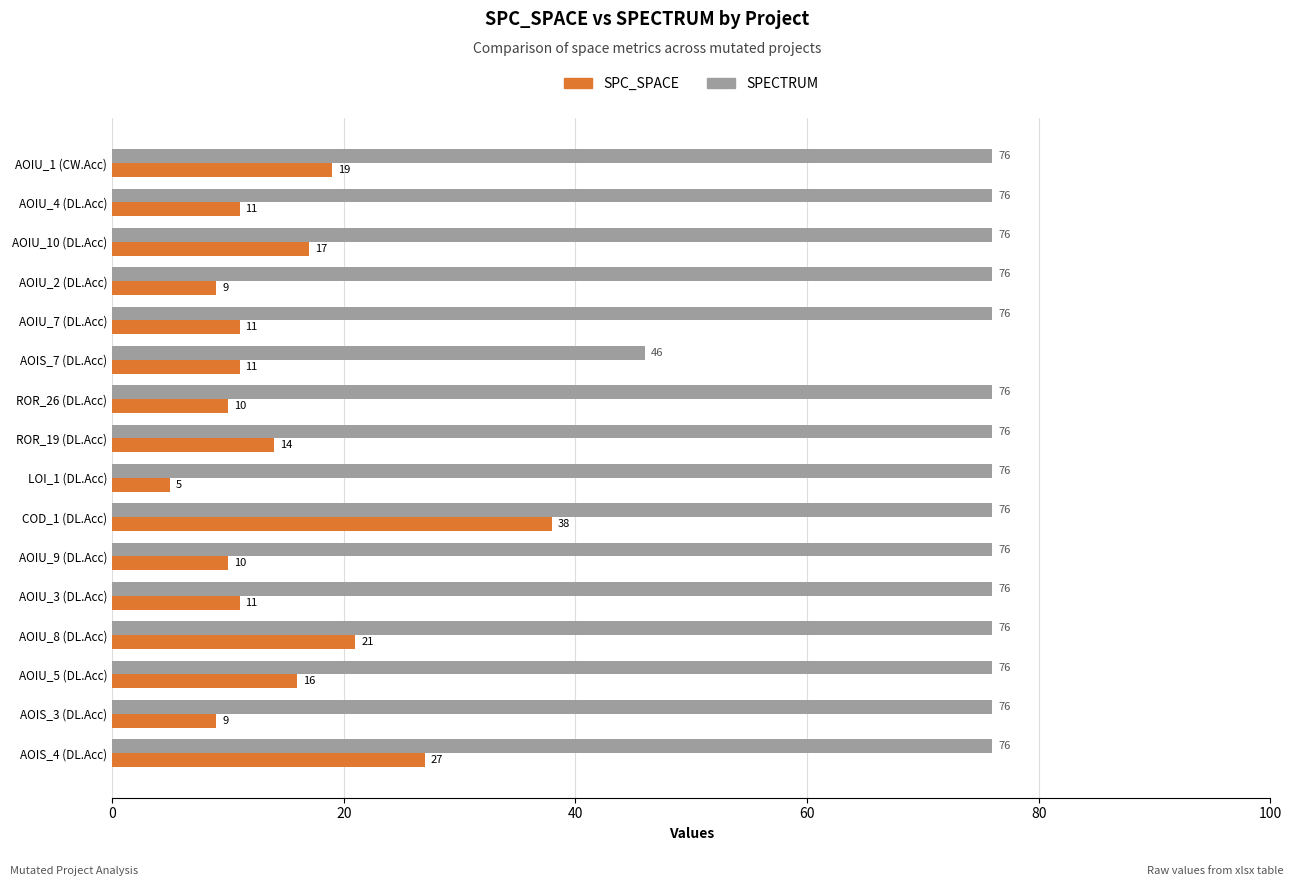

What is the average value of the SPECTRUM series?

74